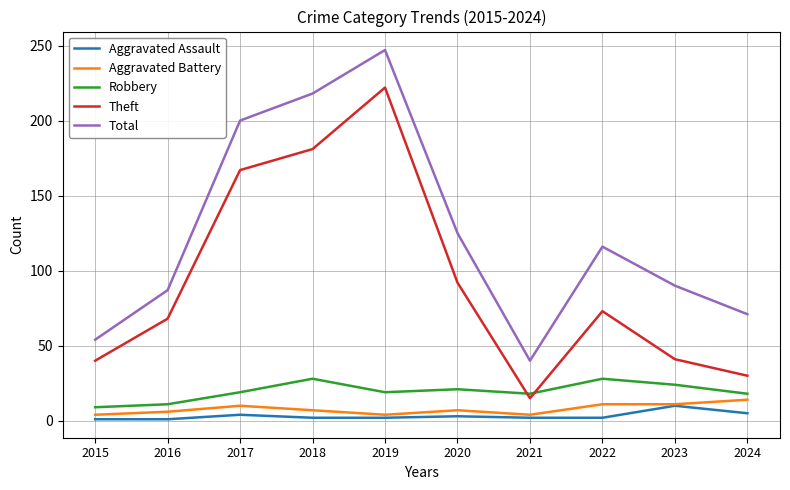

What is the approximate value of Theft at 2022?

73